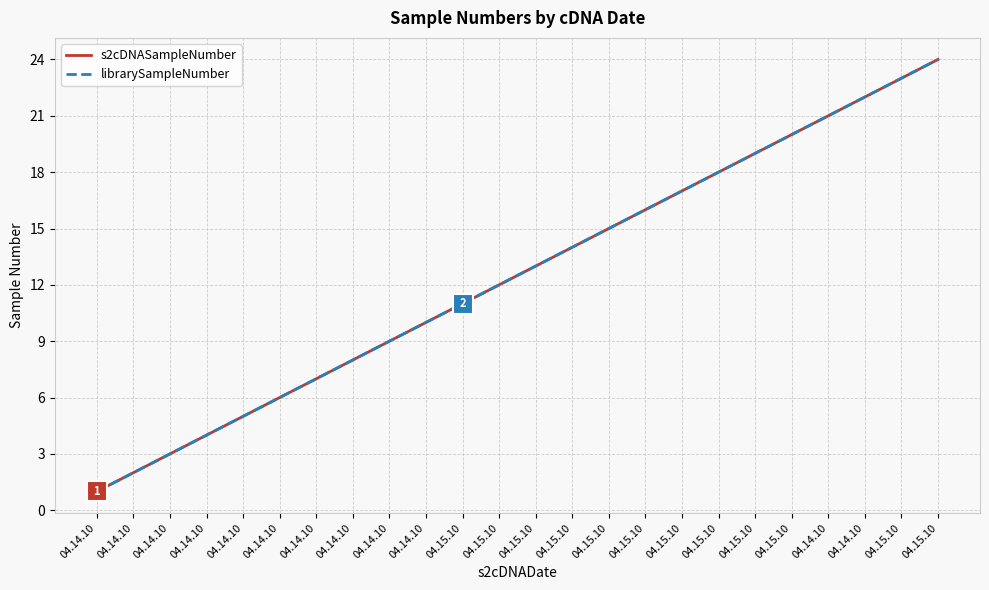

Does the chart display data point markers on the line(s)?

No